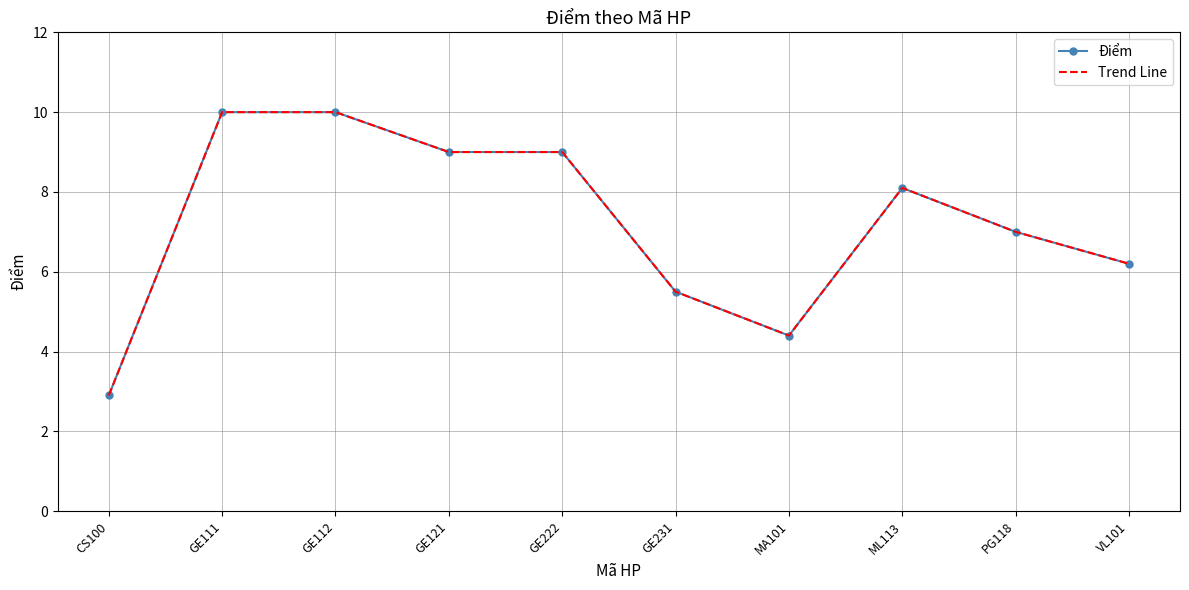

How many values in the Điểm series exceed 8?

5